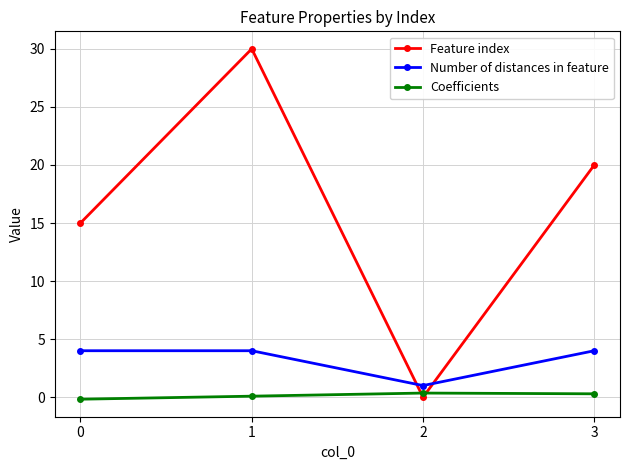

How many categories are shown in the chart?

4